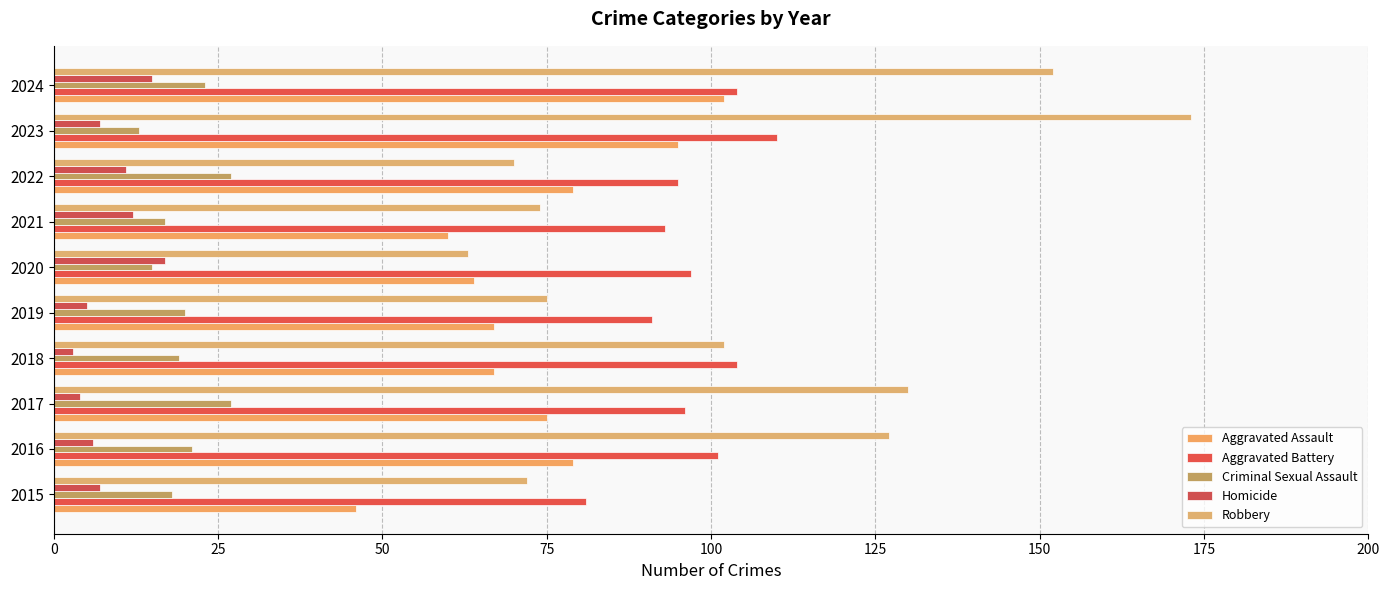

How many series are shown in this chart?

5